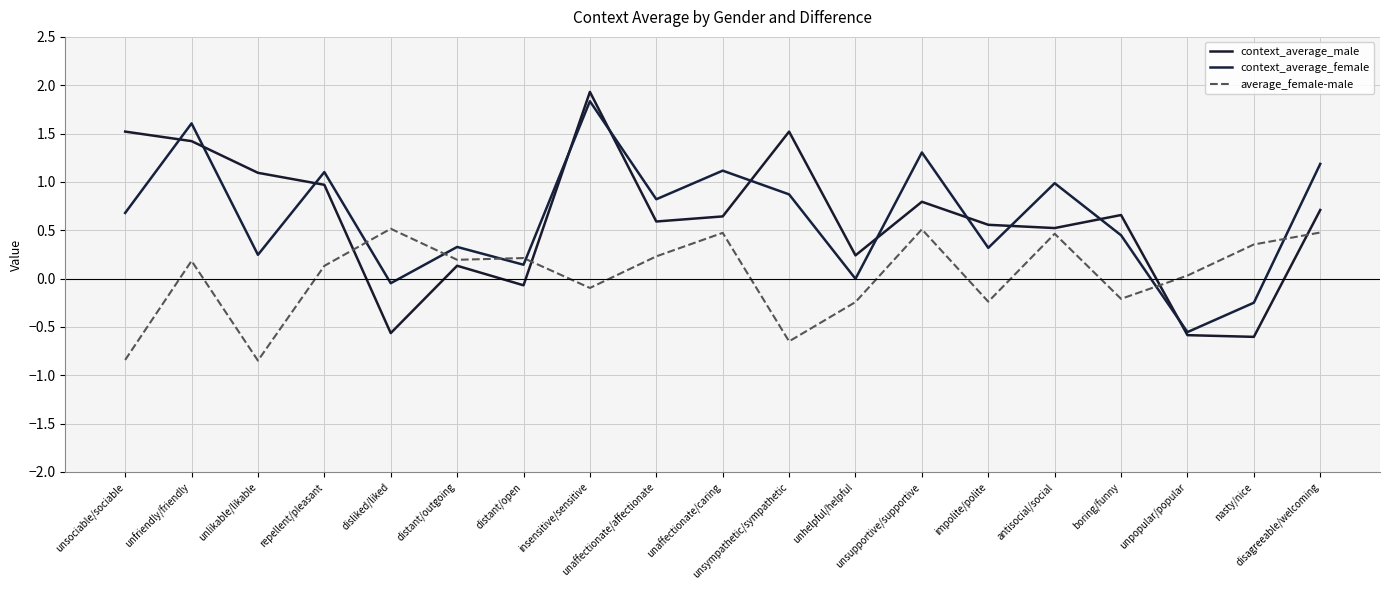

How many lines are shown in the chart?

3